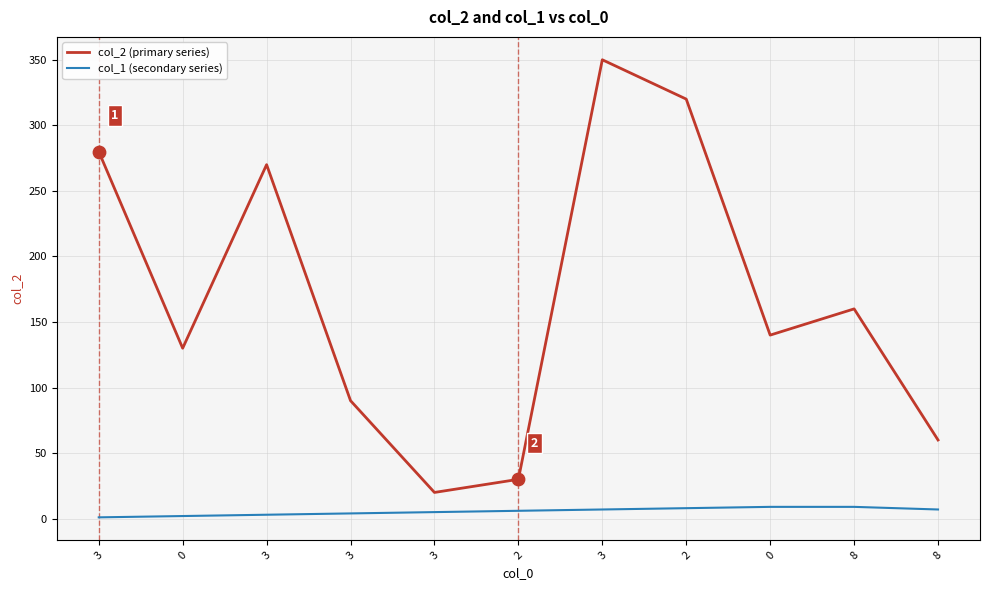

Which series has the largest total across all categories?

col_2 (primary series)